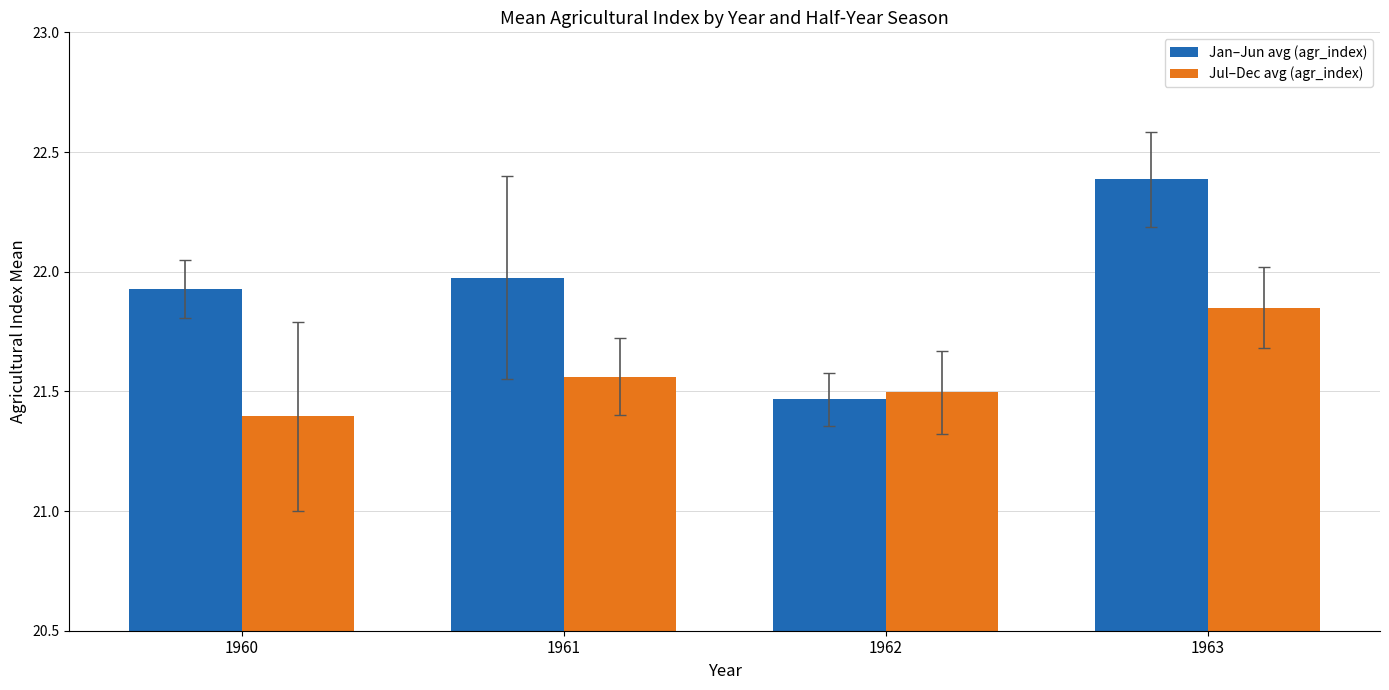

How many groups of bars are there?

4